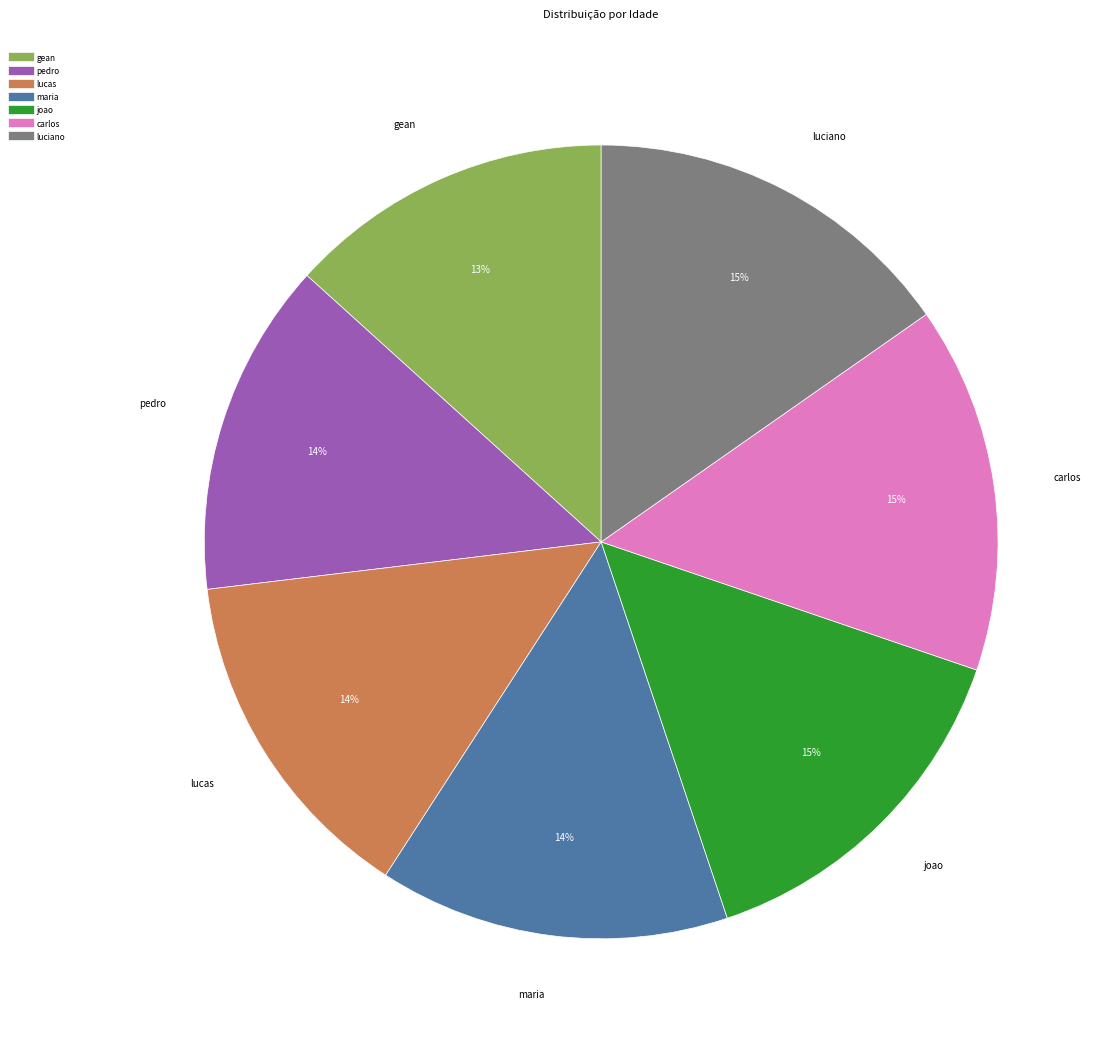

Which has a higher value, lucas or luciano?

luciano